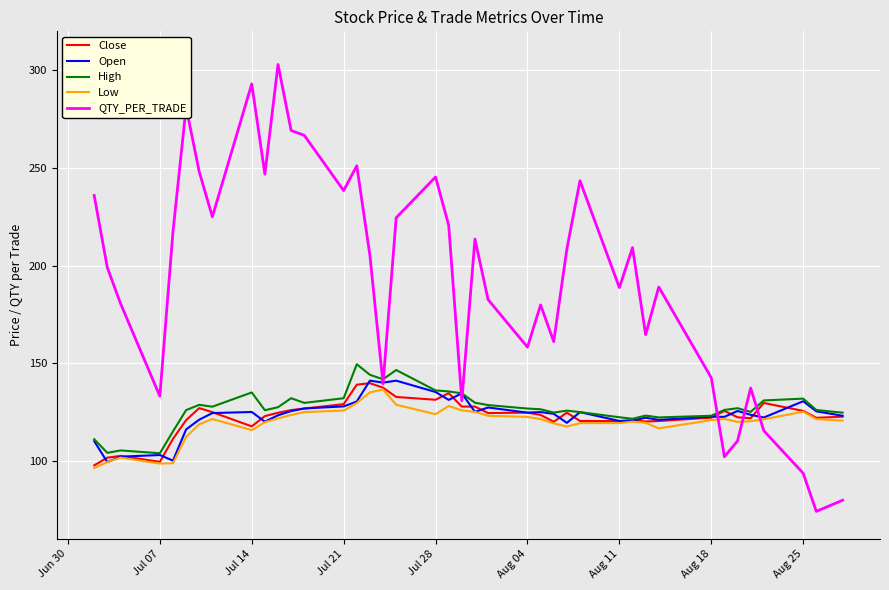

Which series has the largest total across all categories?

QTY_PER_TRADE